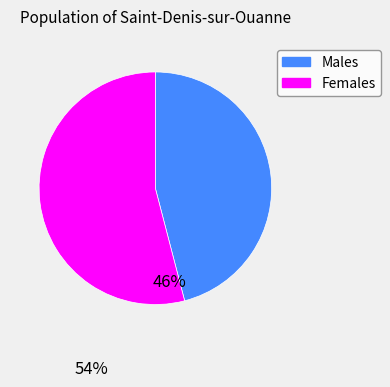

Rank the categories by value from highest to lowest.

Females, Males